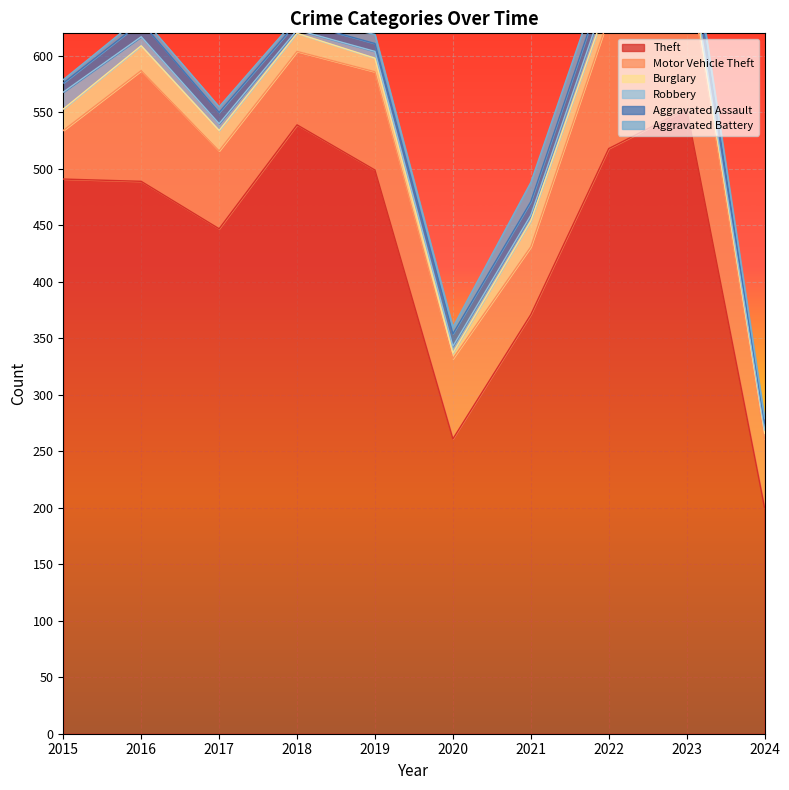

What is the difference between the maximum and second lowest values in the Theft series?

292